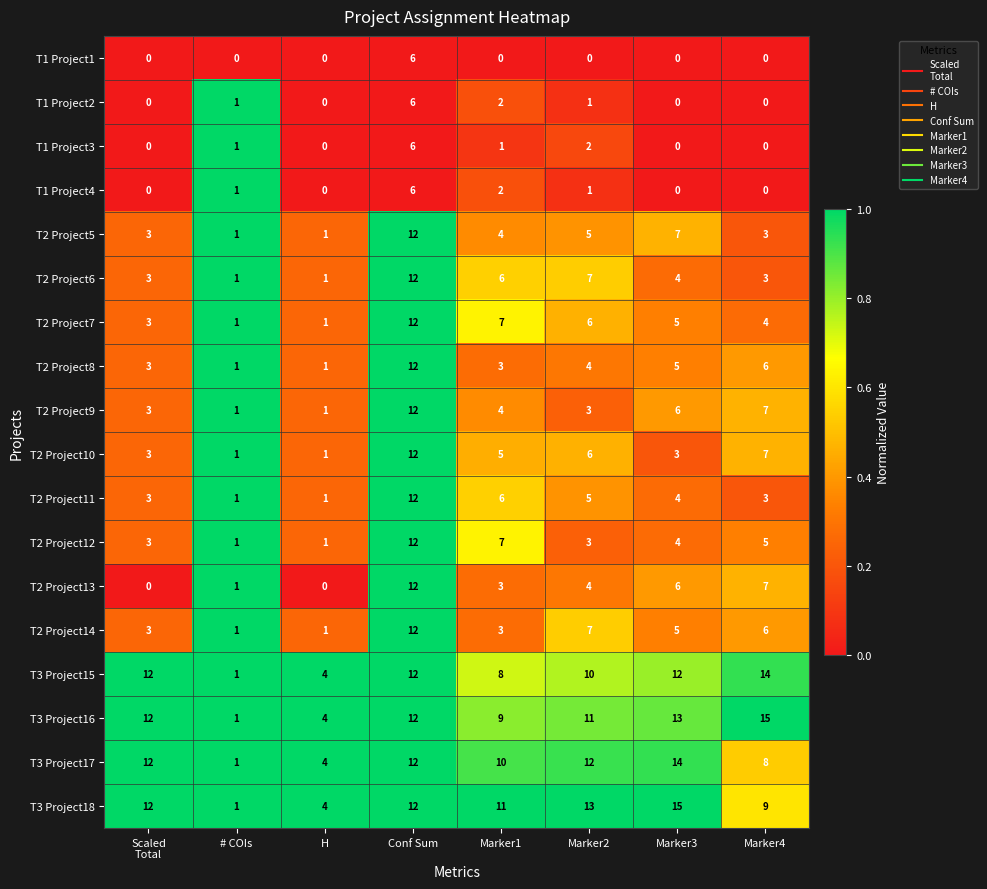

What is the difference between the highest and lowest values at Marker4?

15